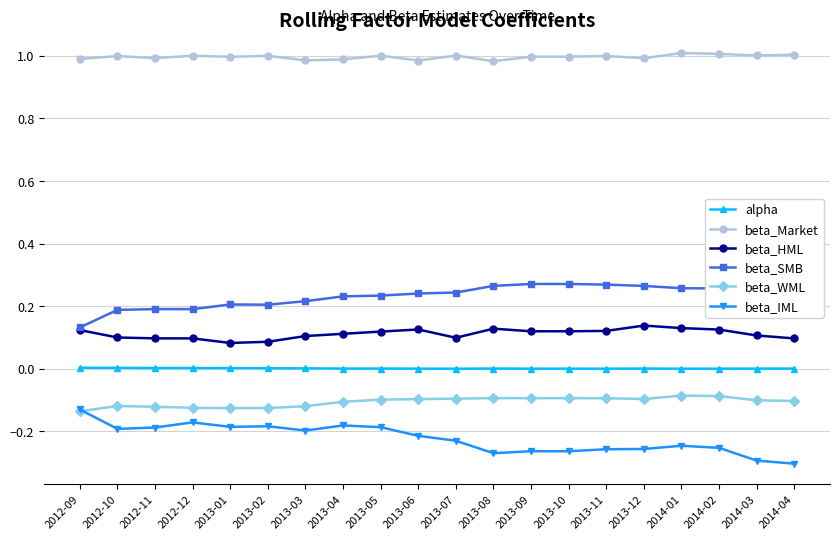

The value of beta_HML at 2013-05 is 0.1. True or false?

True